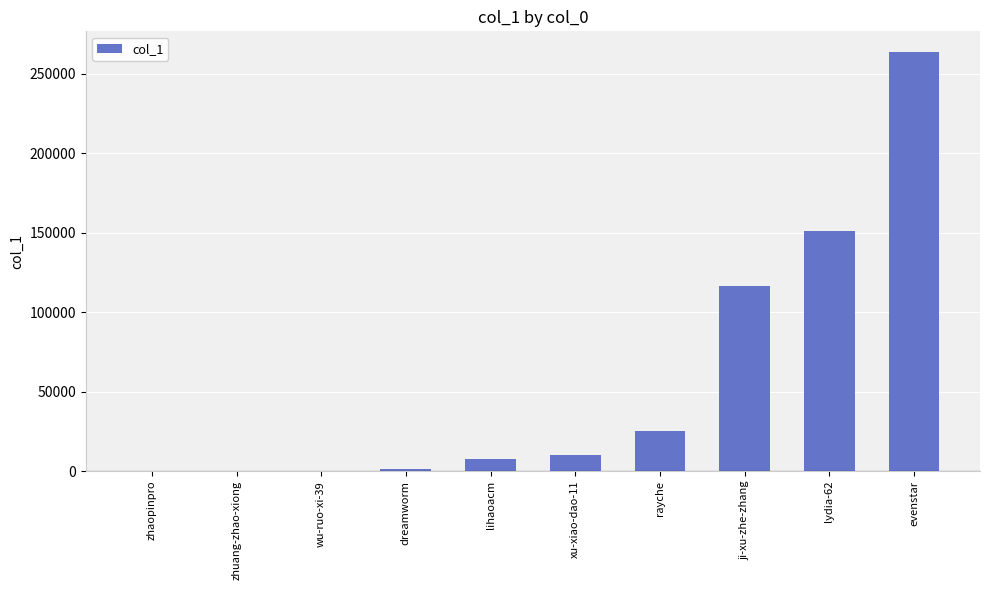

What is the sum of all values?

575194